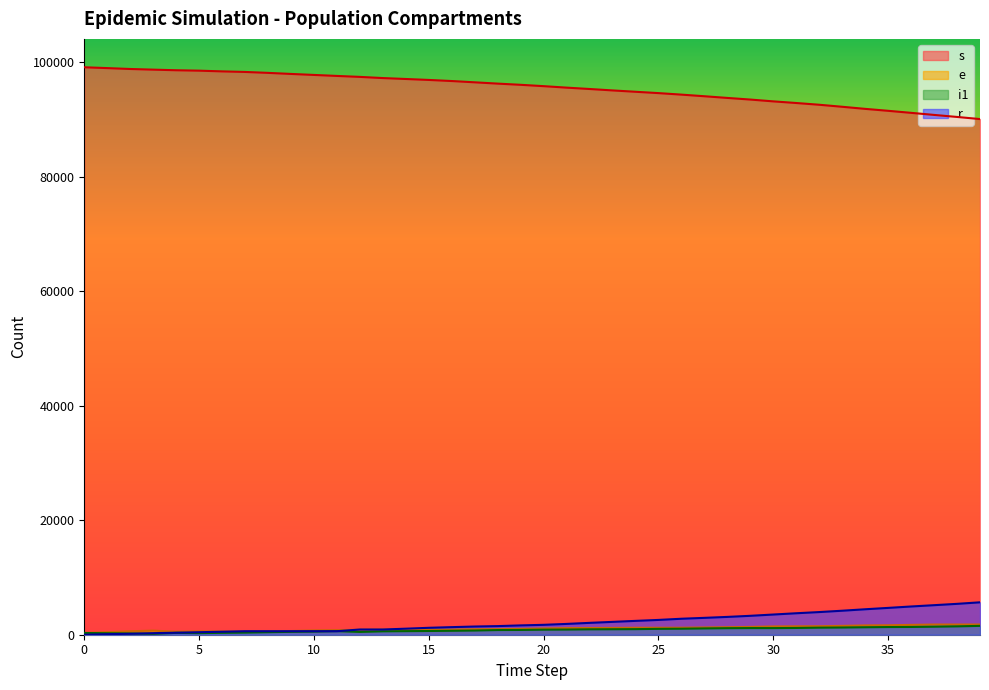

True or false: i1 and s intersect in this chart.

False